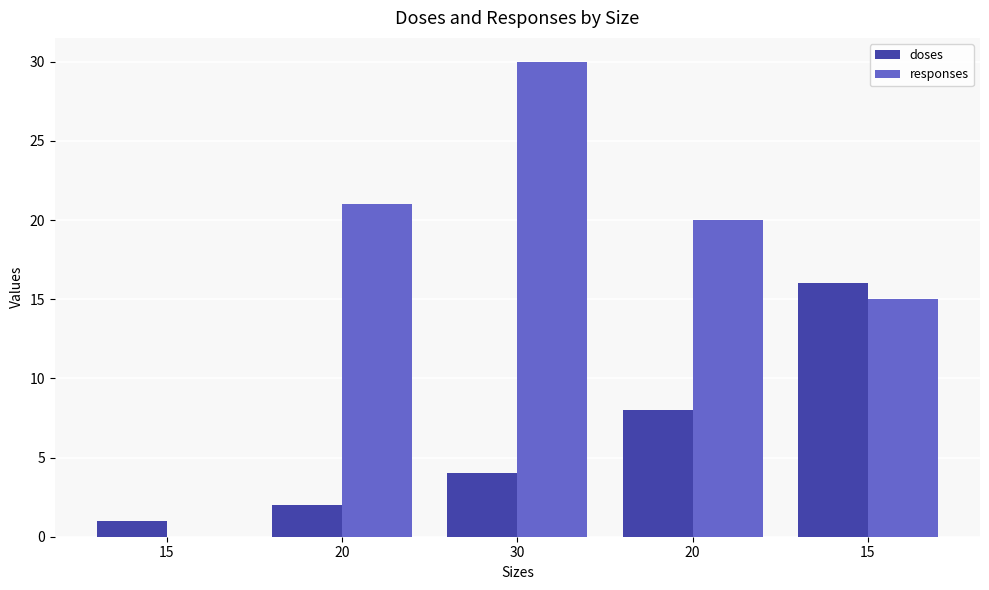

Are the bars grouped side by side (vs. stacked)?

Yes